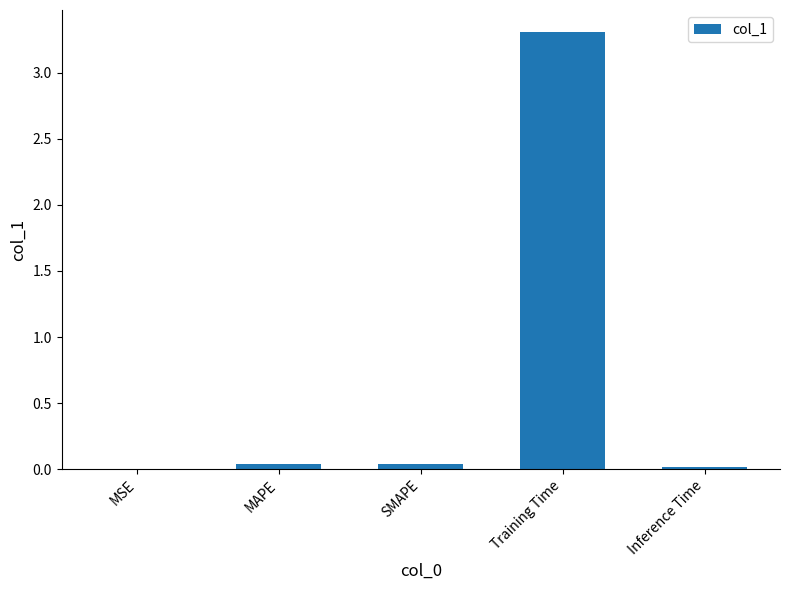

What is the sum of all values?

3.4